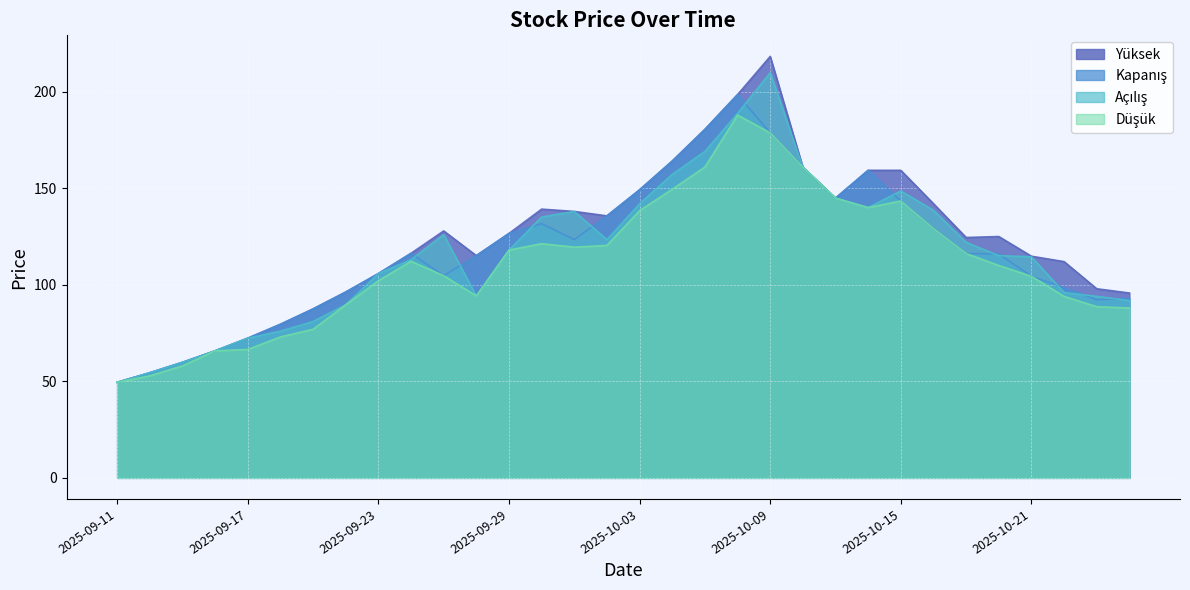

Which has a higher value, 2025-10-15 or 2025-10-20?

2025-10-15